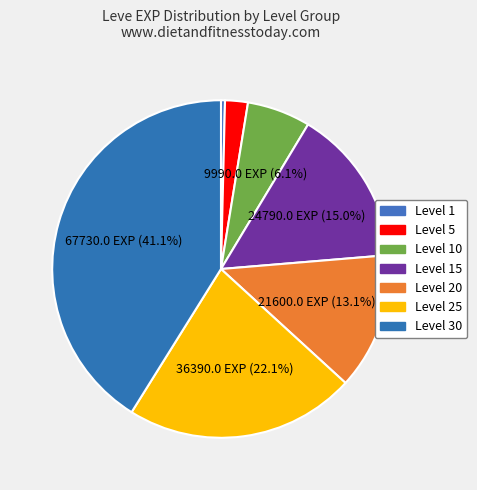

To the nearest percent, what portion does Level 30 represent?

41%